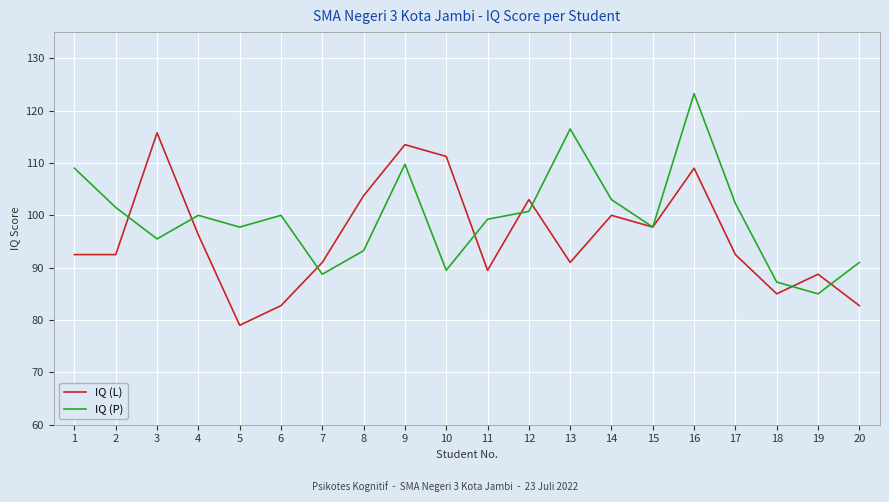

Which series has the largest total across all categories?

IQ (P)